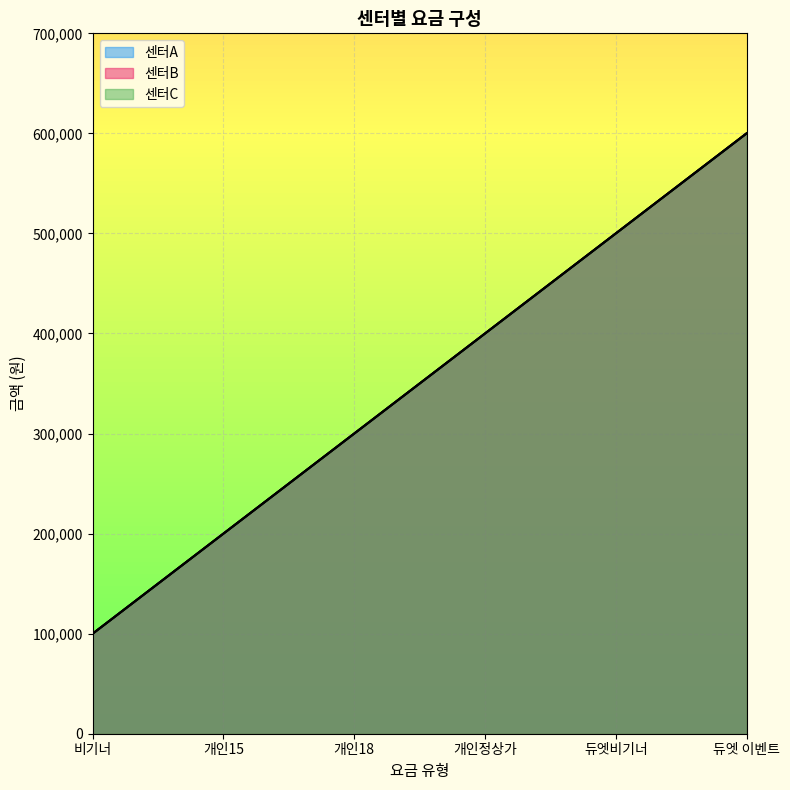

What is the average value of the 센터A series?

350000